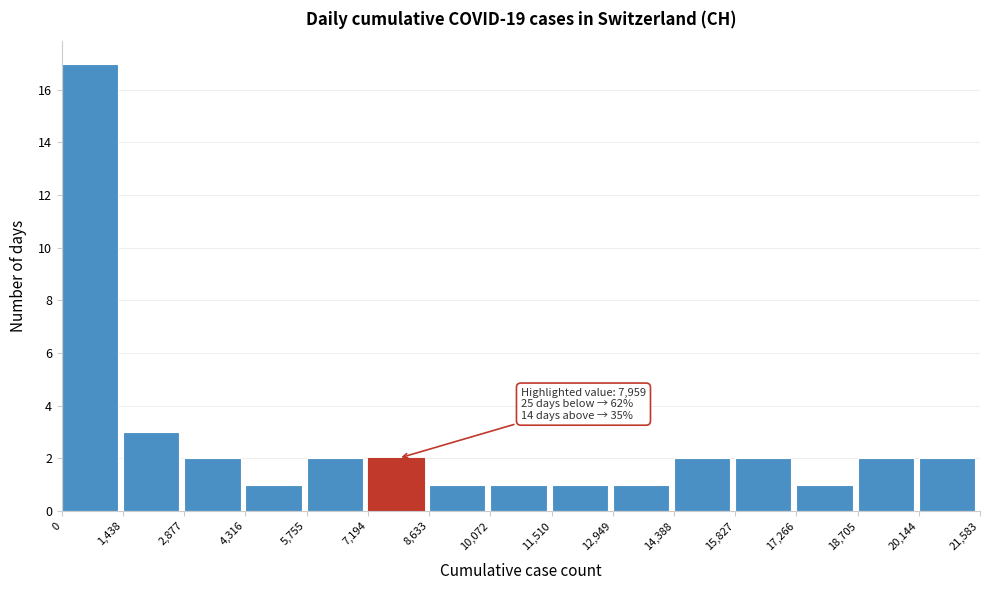

Over which range of the x-axis is the bar tallest?

0 to 1,438